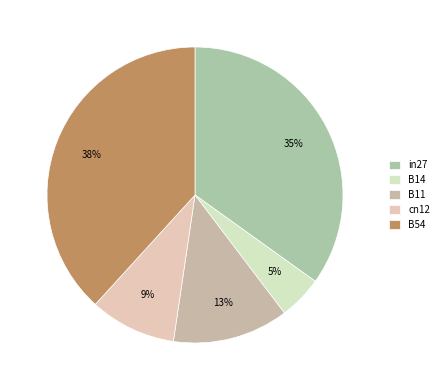

To the nearest percent, what portion does B14 represent?

5%